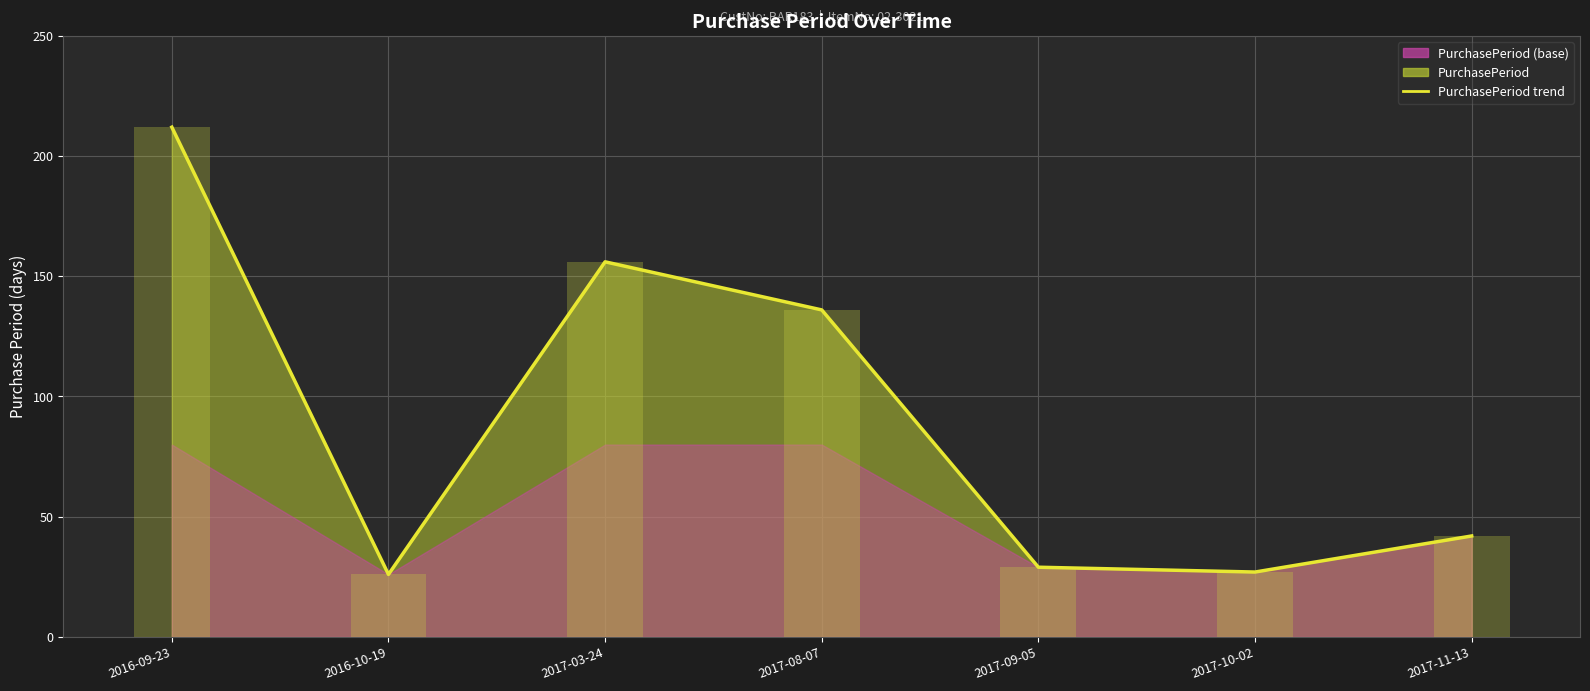

What position from the right is 2017-08-07?

4